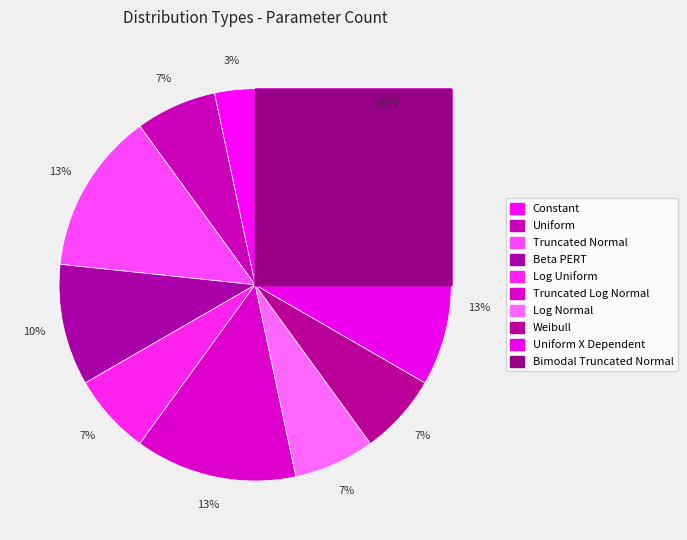

Does any single category account for the majority?

No